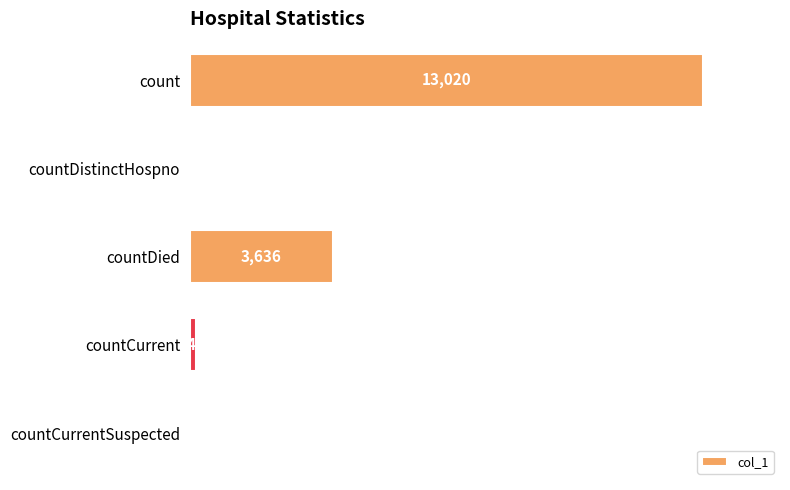

What is the ratio of the value at count to the value at countDistinctHospno?

217.0